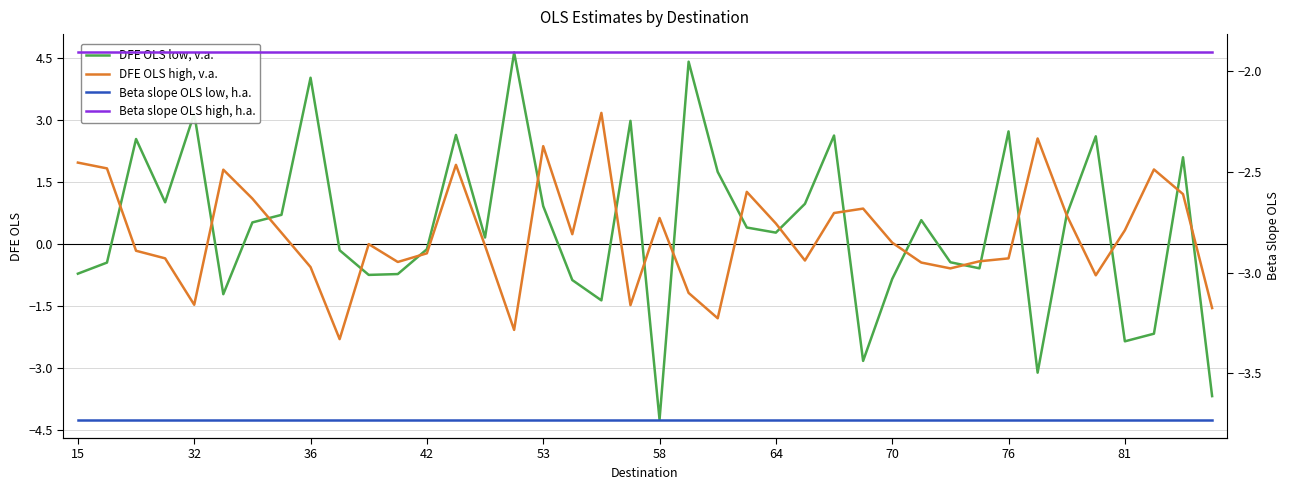

Rank the series by their average value, from lowest to highest.

DFE_OLS_high, DFE_OLS_low